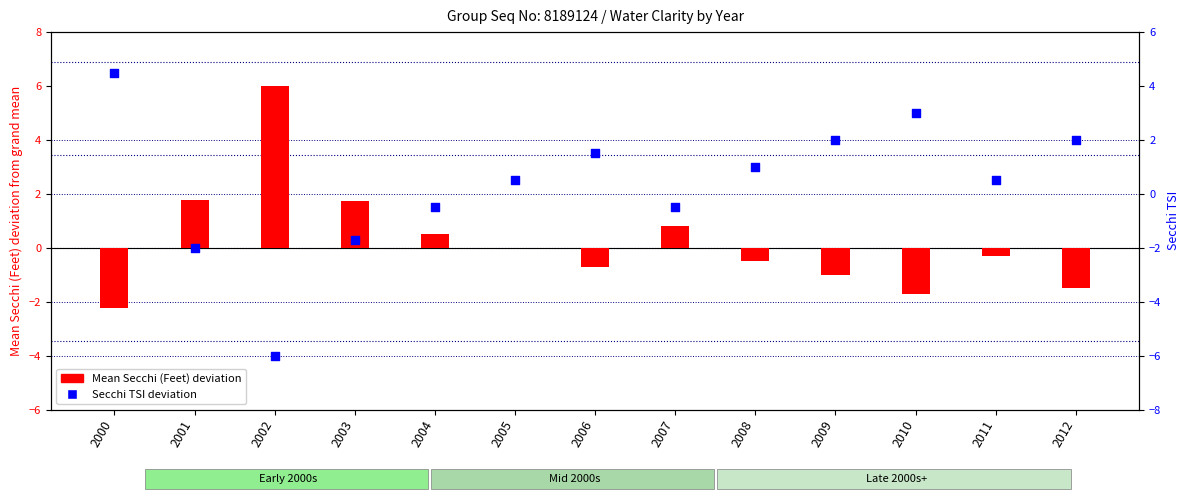

Which series reaches the minimum Y coordinate?

Secchi TSI deviation